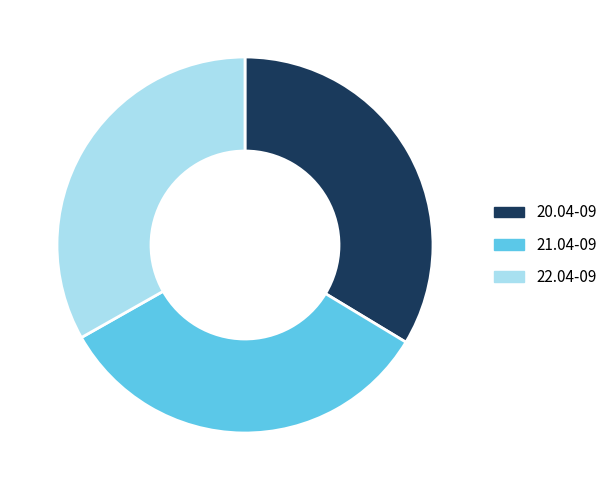

Approximately how many times larger is the value at 22.04-09 compared to 21.04-09?

1.0